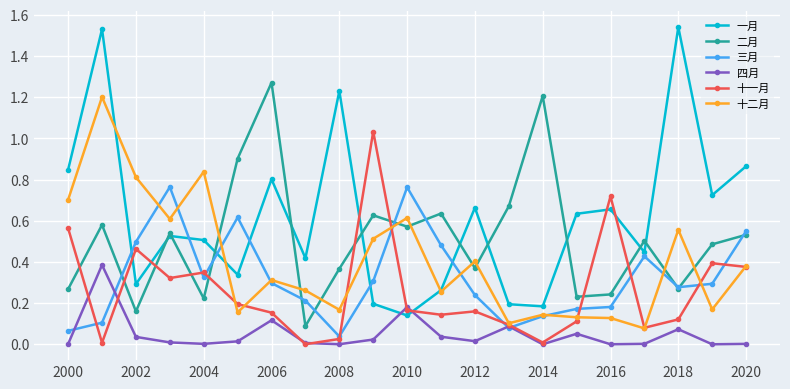

Rank the series by their maximum value, from highest to lowest.

一月, 二月, 十二月, 十一月, 三月, 四月